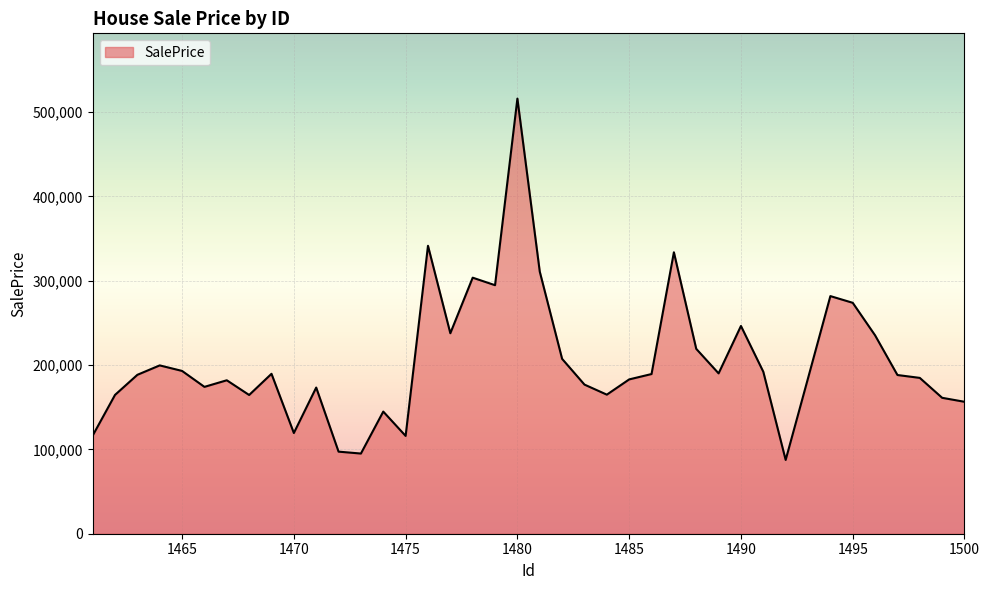

What is the difference between the maximum and minimum values?

428359.8